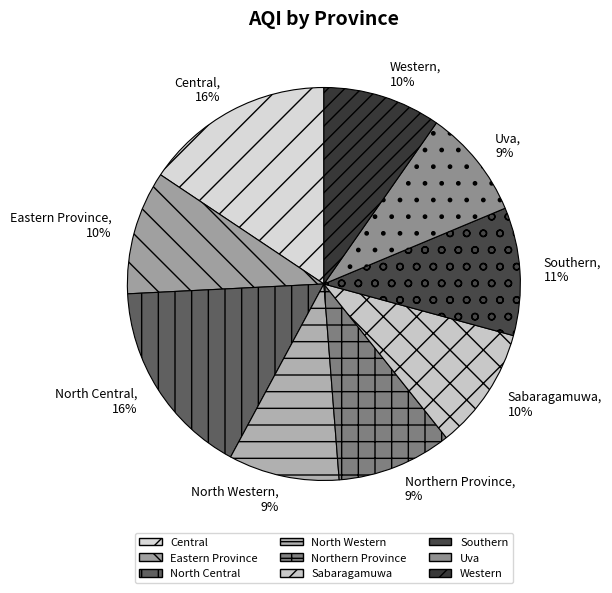

Is it true that Western is 20% of the pie?

False